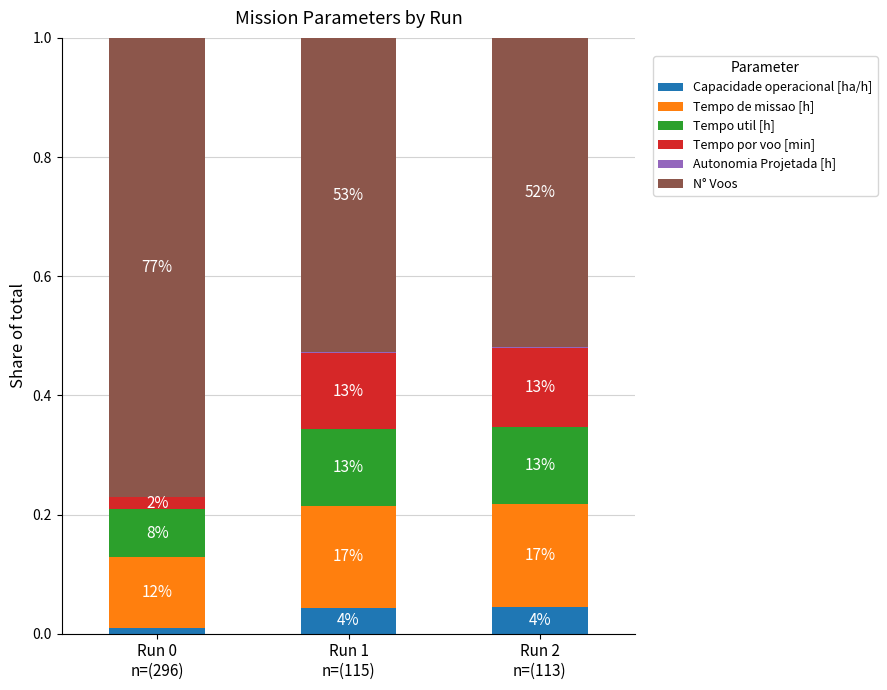

Count the Capacidade operacional [ha/h] values in the range 0 to 1.

3